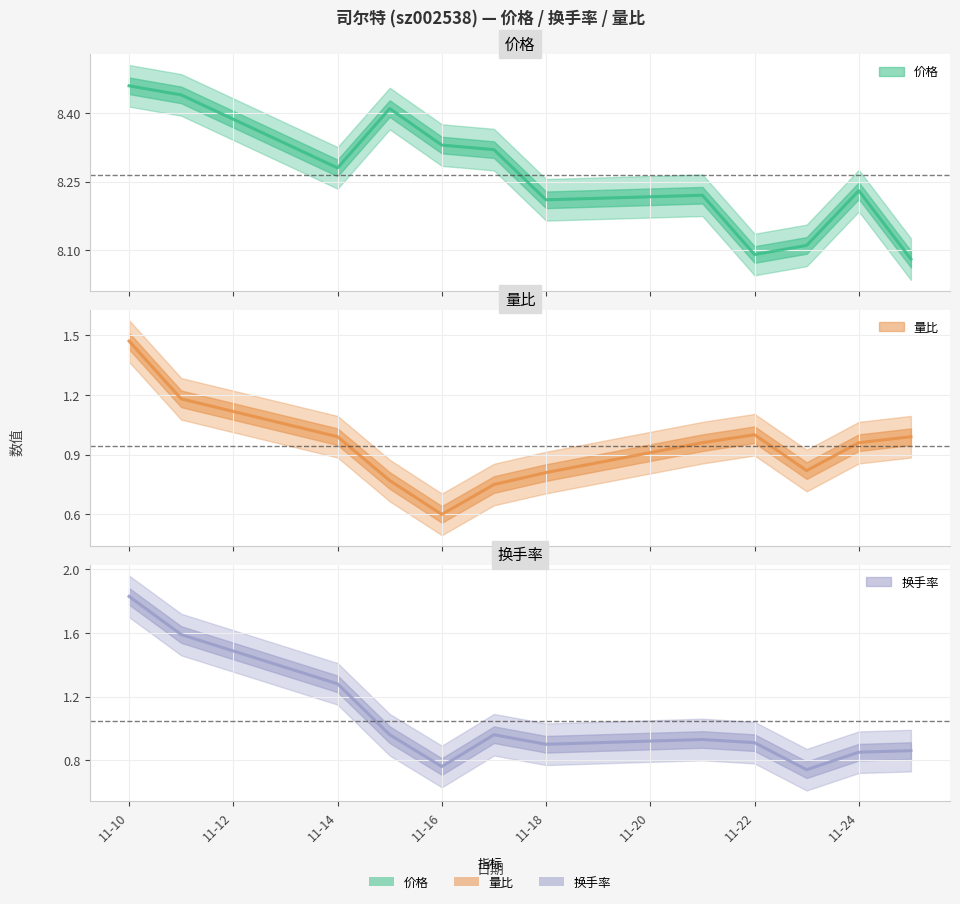

True or false: 价格 and 量比 intersect in this chart.

False